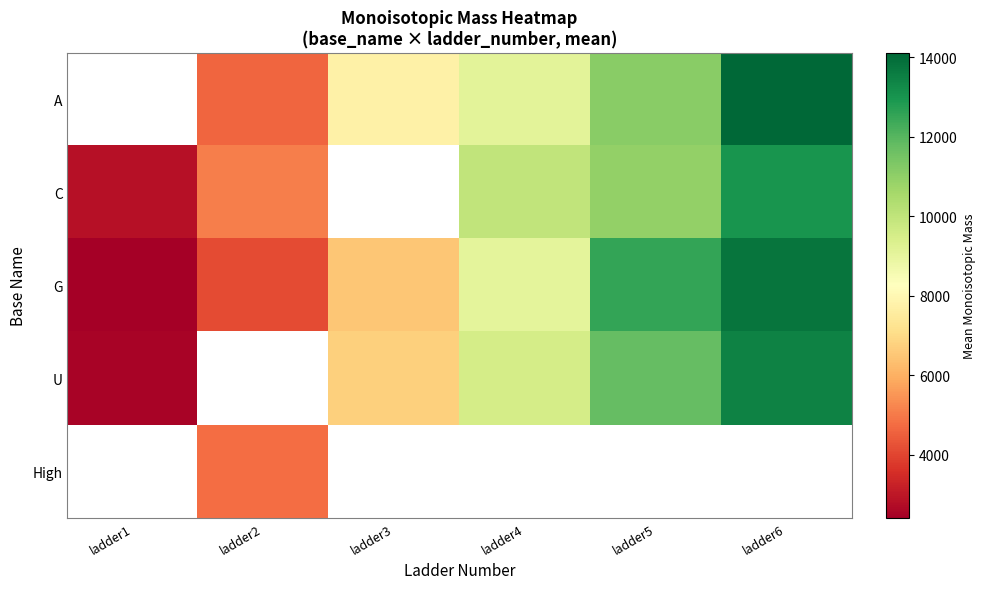

How many values in A are above zero?

5